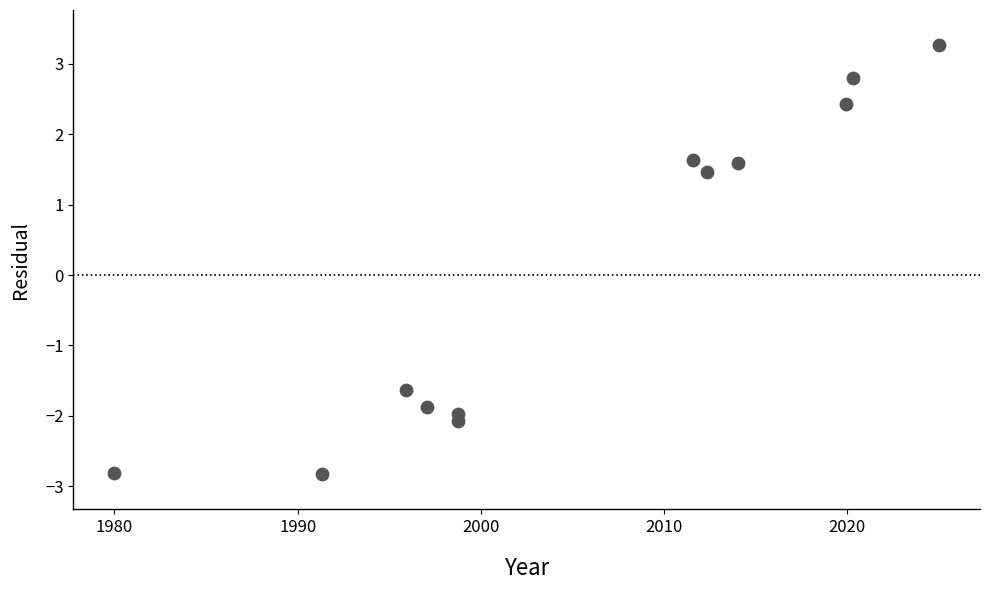

What is the range of Y values (max minus min)?

6.1